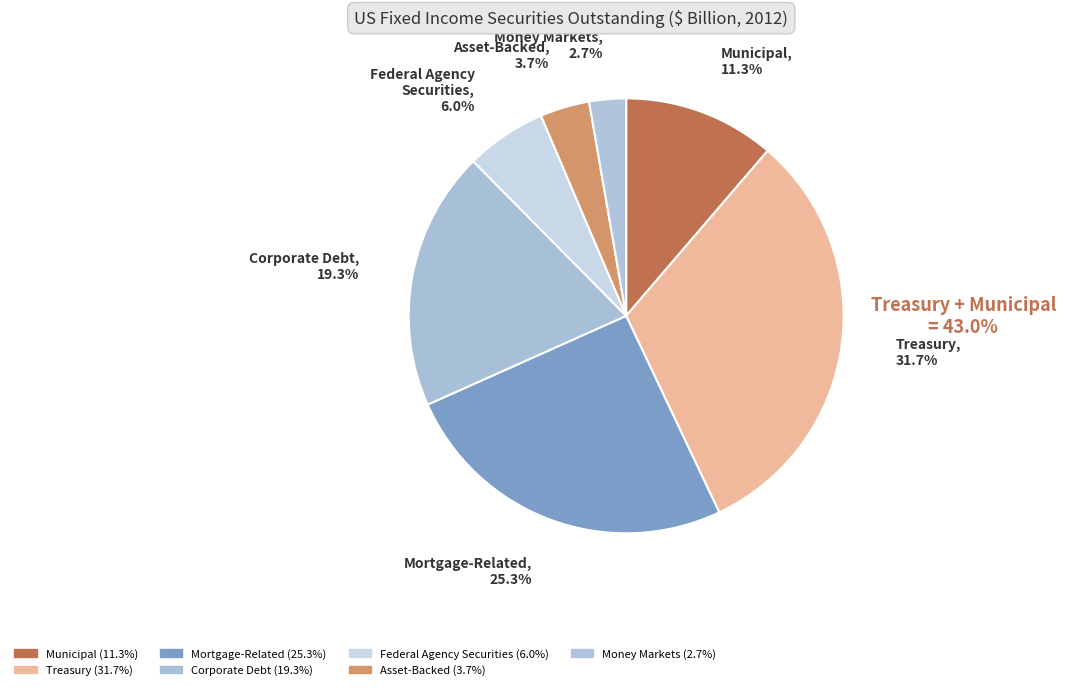

To the nearest percent, what is the difference between the largest and smallest slice percentages?

29%